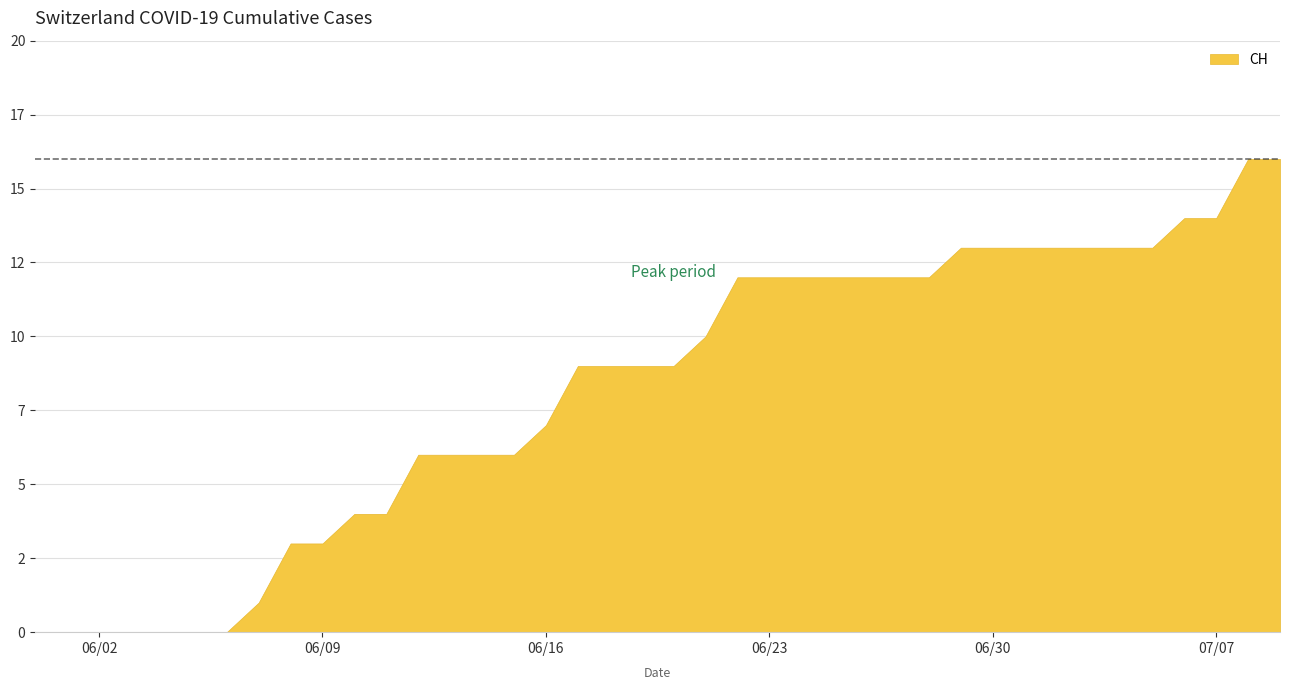

How many lines are shown in the chart?

1